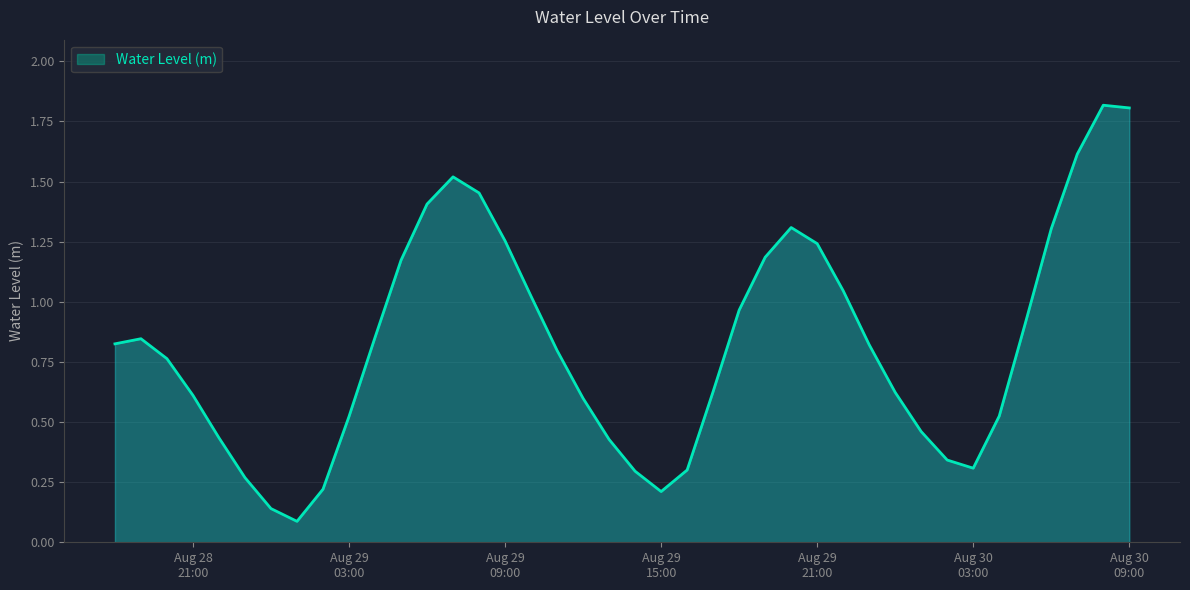

What is the greatest value displayed?

1.8